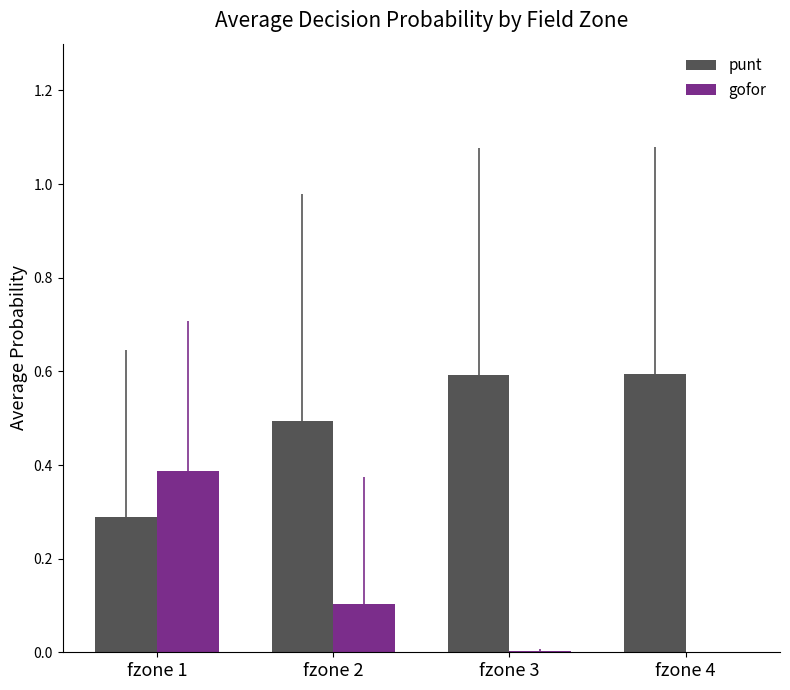

What is the sum of all gofor values?

0.5